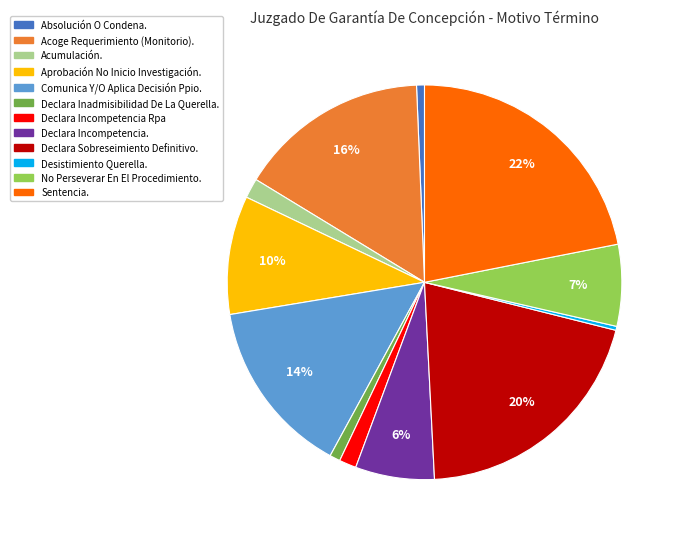

What is the largest slice in the pie chart?

Sentencia.